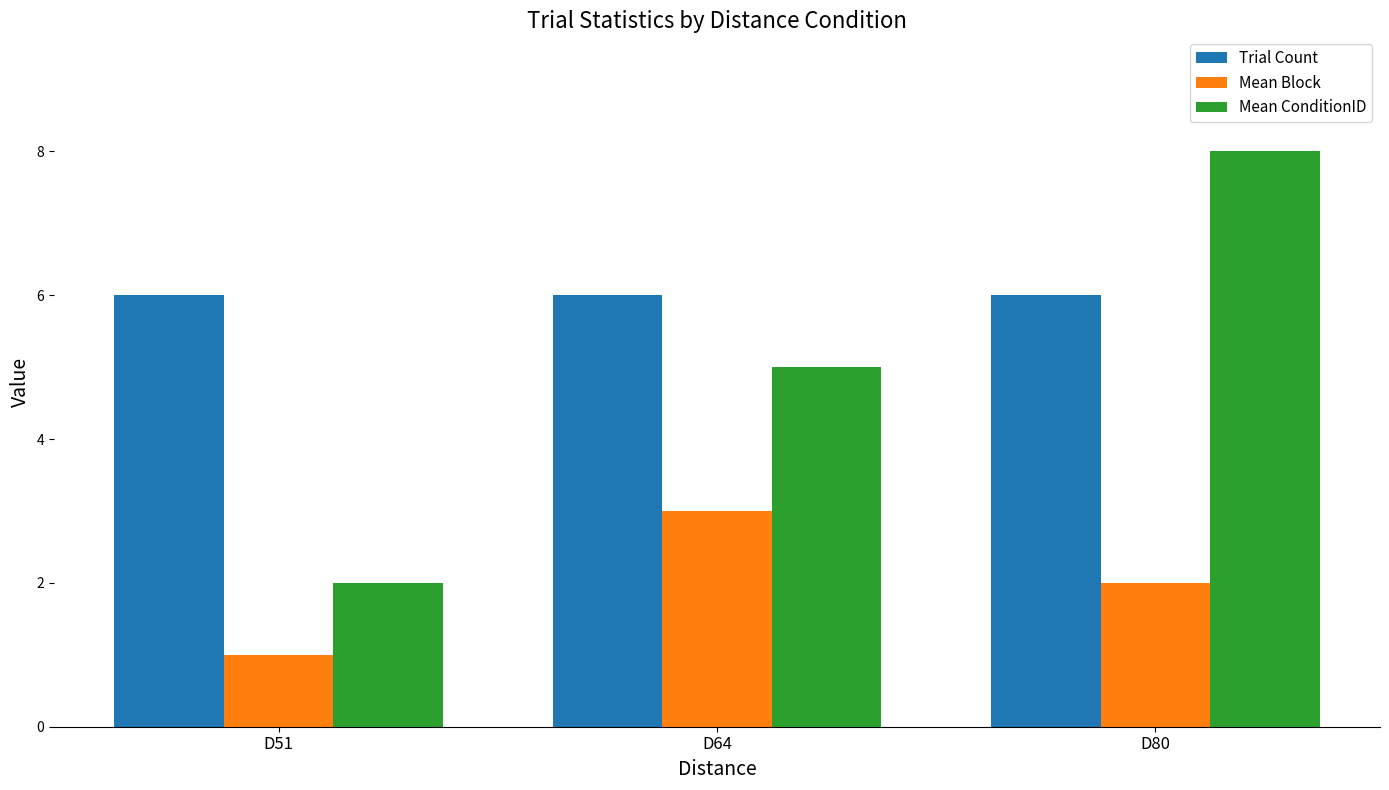

What is the minimum value for Mean Block?

1